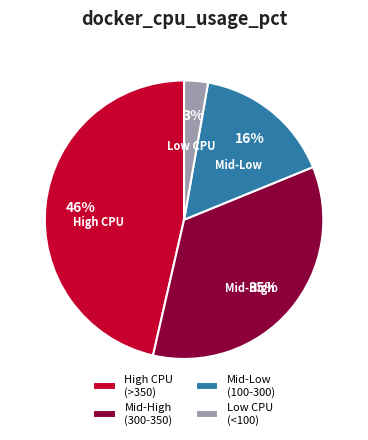

Between High CPU (>350) and Low CPU (<100), which is larger?

High CPU (>350)